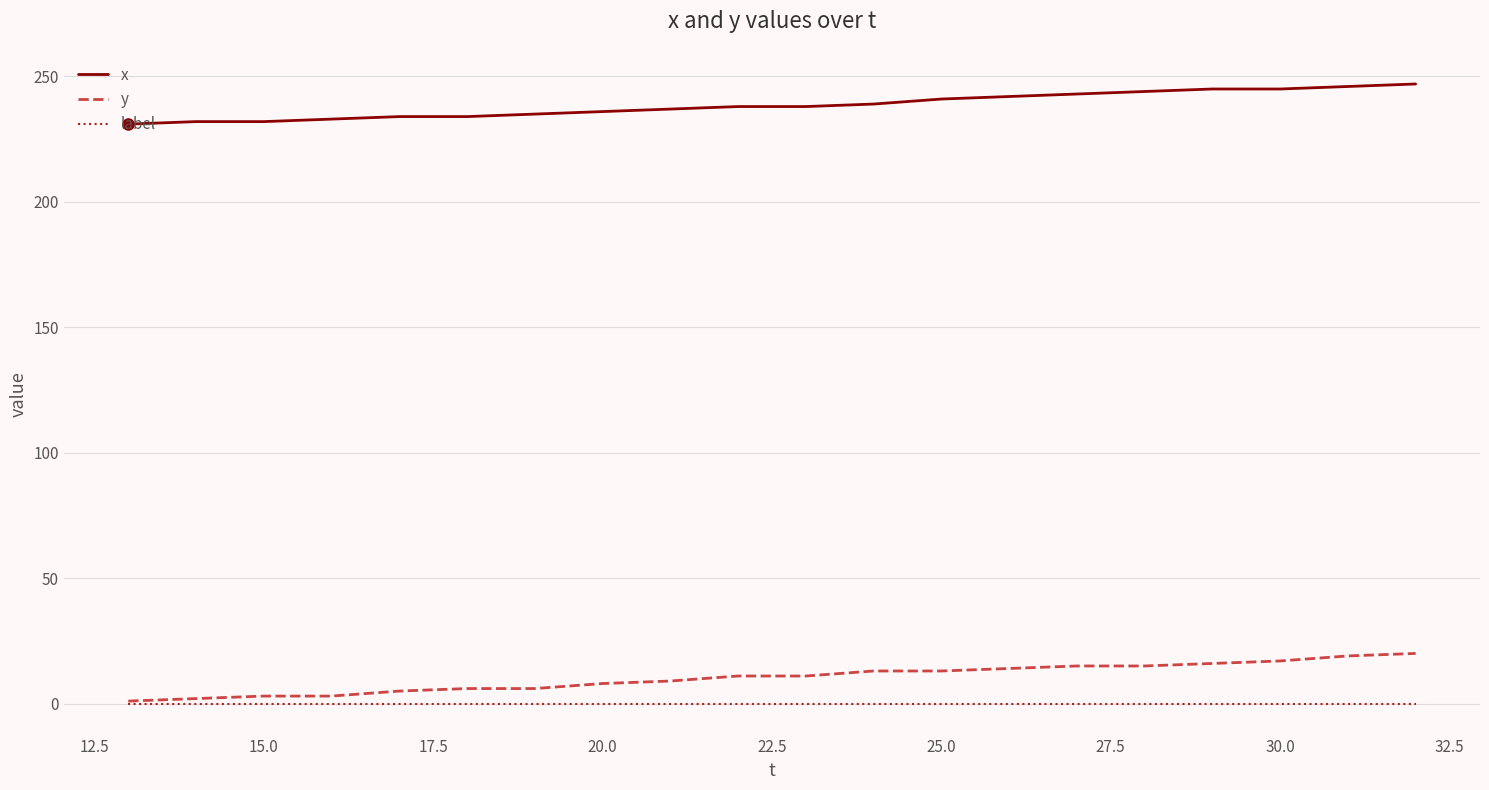

True or false: y and x intersect in this chart.

False